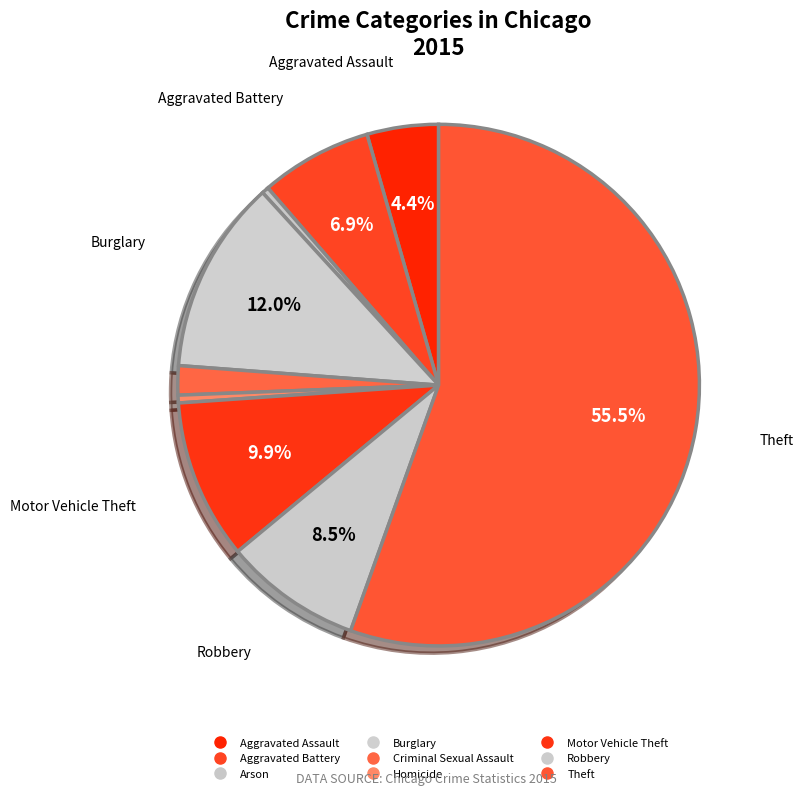

Is there any slice that represents more than half of the pie?

Yes